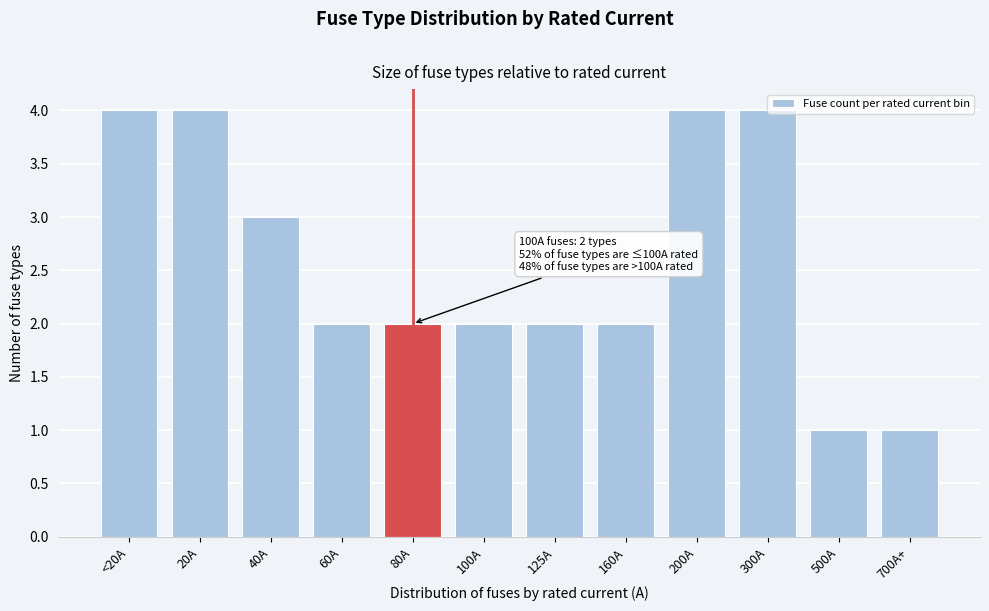

What is the maximum value shown in the chart?

4